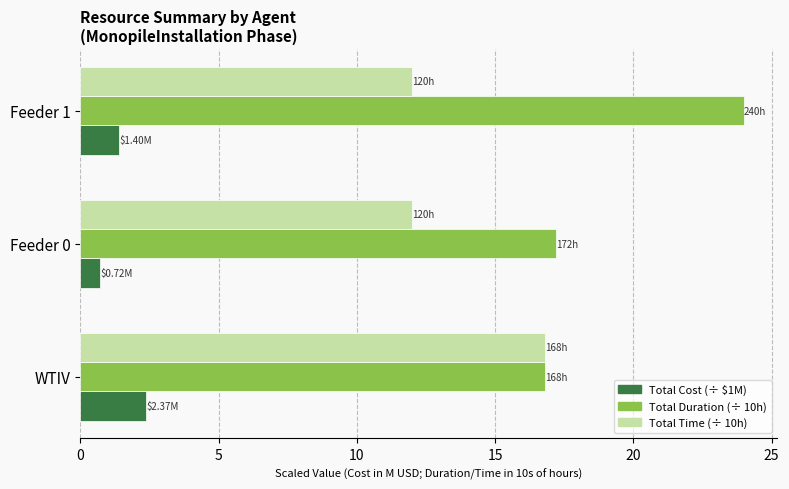

What is the total value across all series at WTIV?

36.0